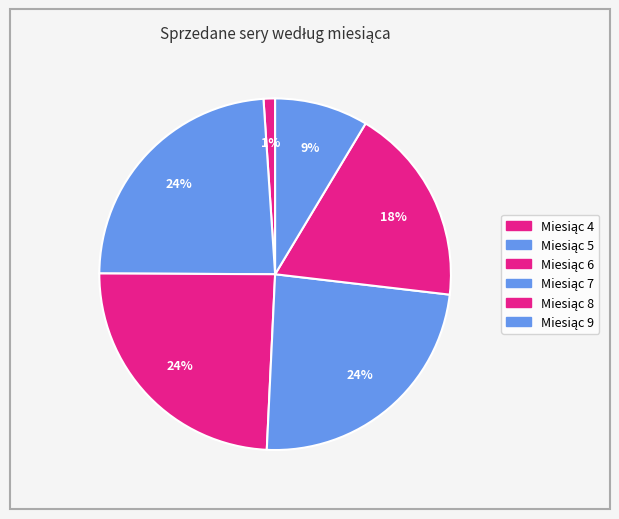

Is there a majority slice in this chart?

No